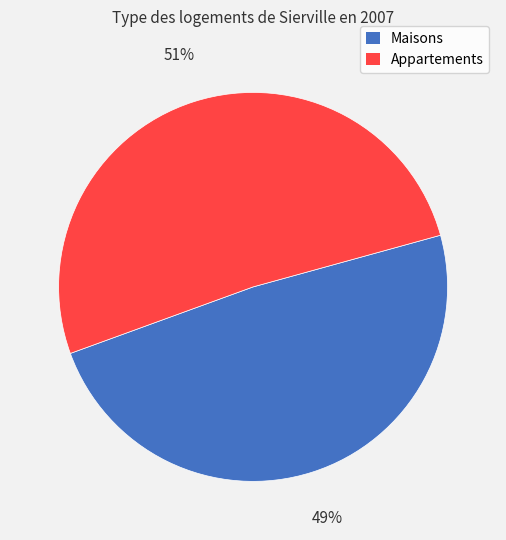

Between Appartements and Maisons, which is larger?

Appartements